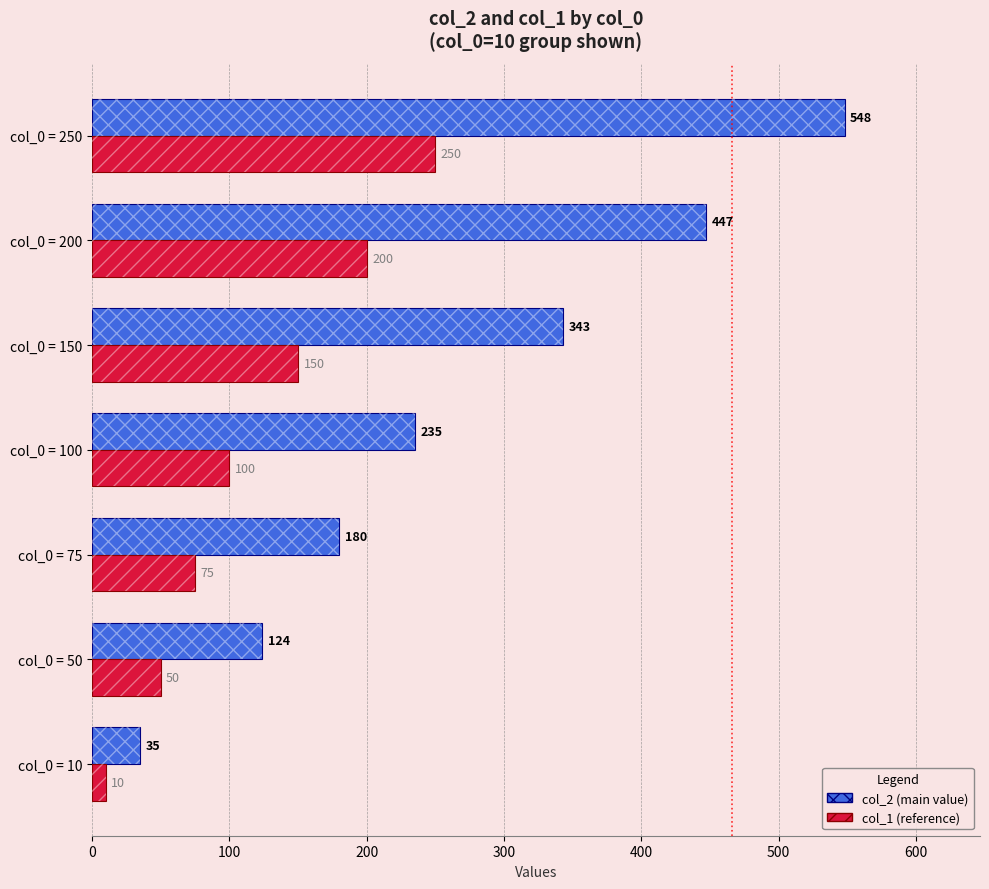

How many distinct data groups are displayed?

2